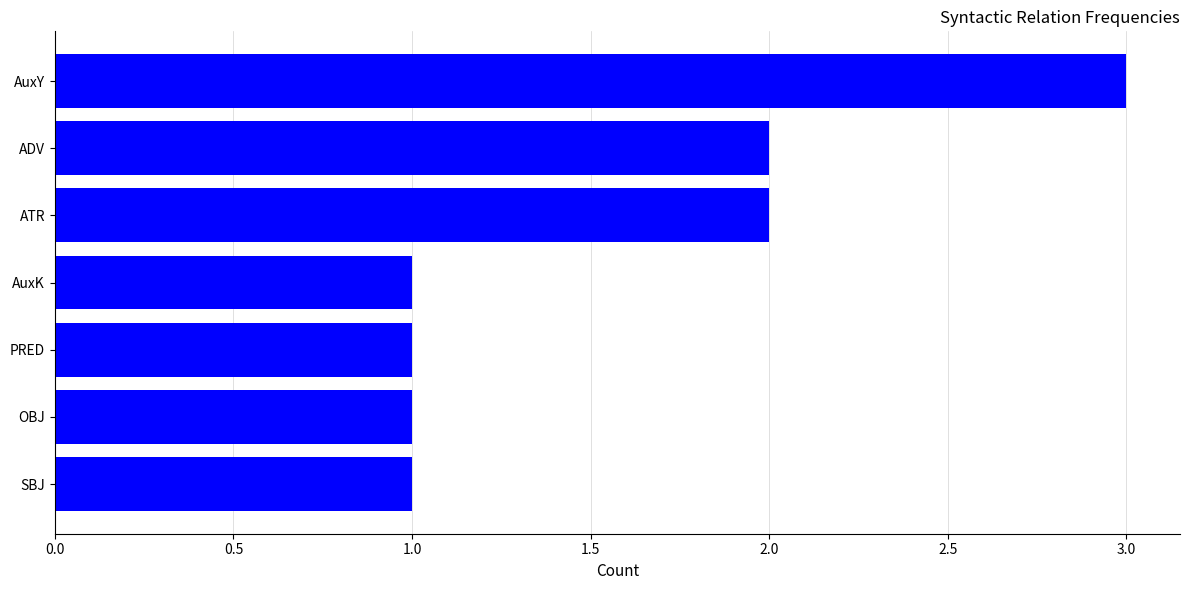

Reading bottom to top, list all the values displayed in this chart.

SBJ=1	OBJ=1	PRED=1	AuxK=1	ATR=2	ADV=2	AuxY=3